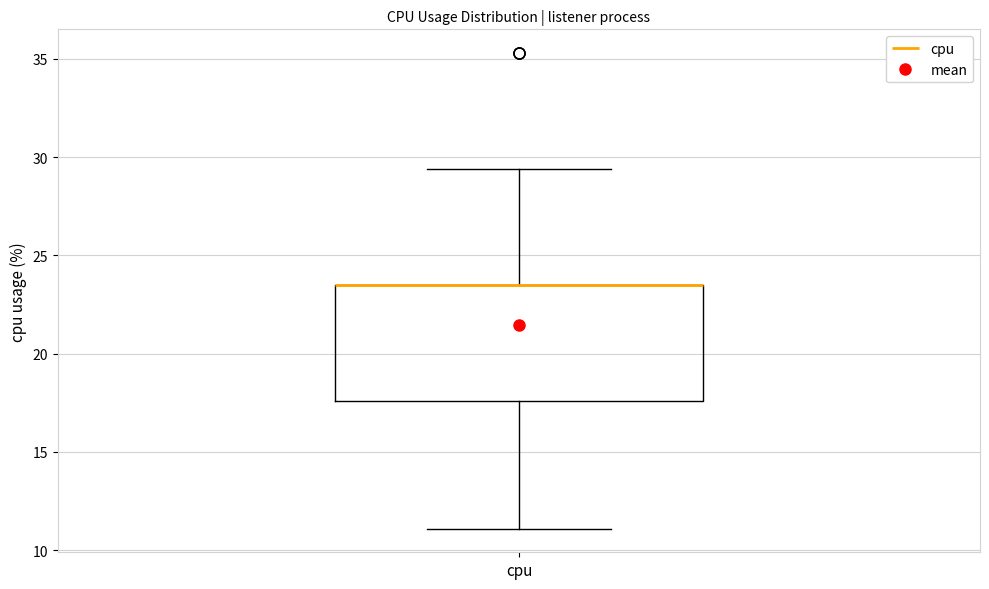

Read this box plot against the y-axis: the position of the median line, the range covered by the box, and the ends of both whiskers. The values are not printed on the chart, so give them approximately, as read against the axis.

median 23.5 (drawn on the box's upper edge), box 17.5 to 23.5, whiskers 11.0 to 29.5